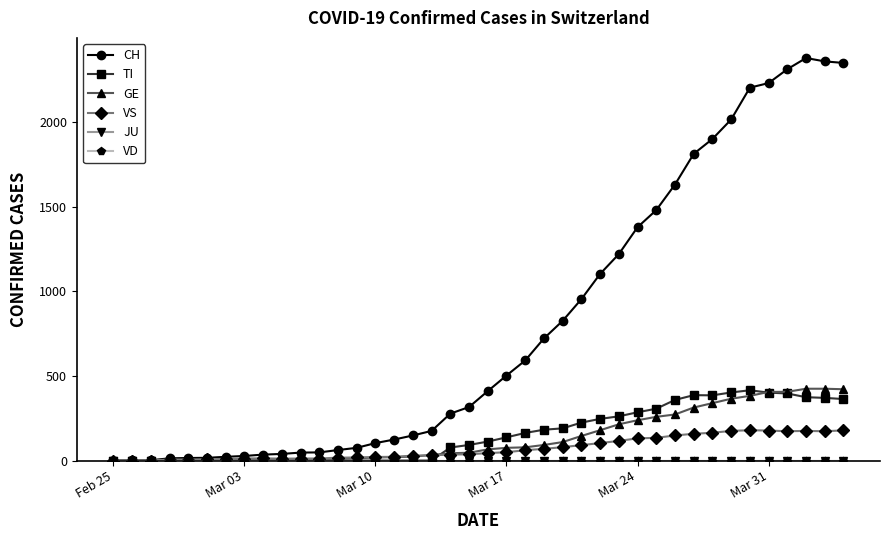

Which series has the widest spread of values?

CH